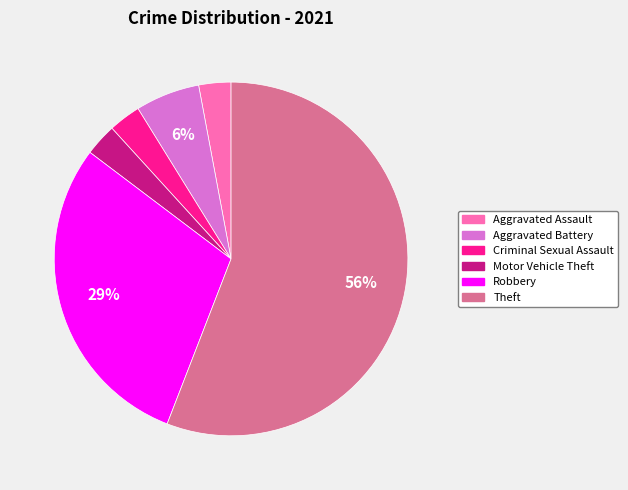

How many segments does this pie chart have?

6